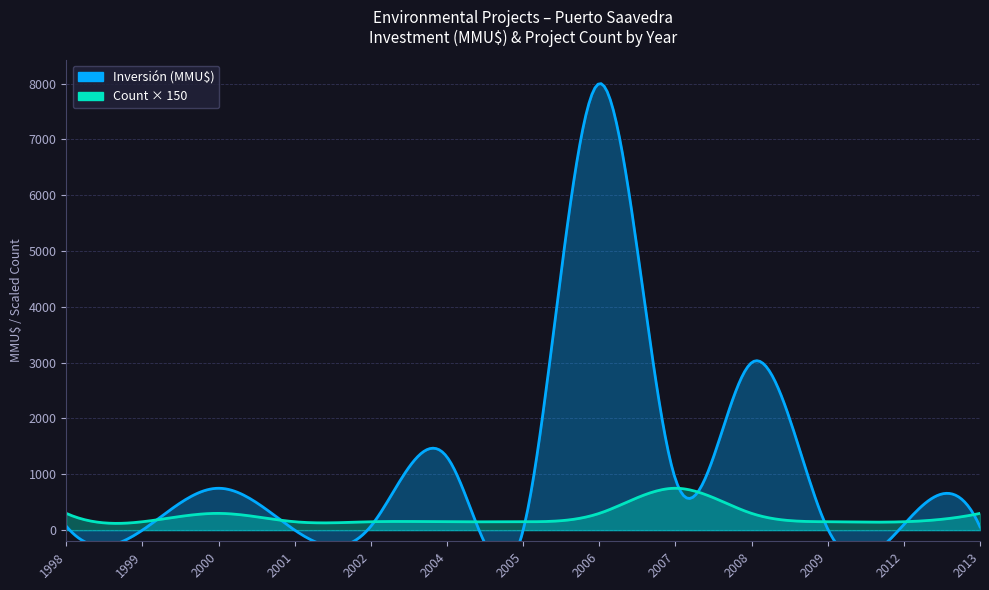

Which label corresponds to the smallest value in the chart?

1999